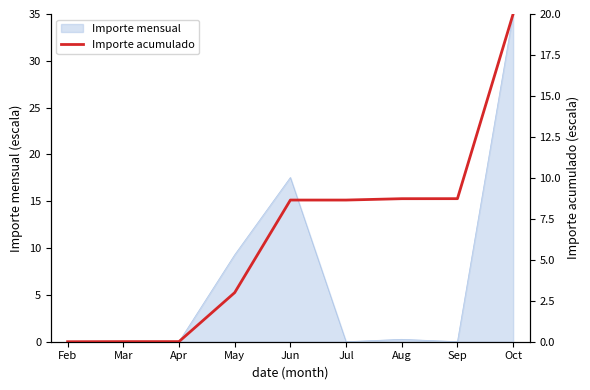

The Importe mensual series shows 0.0 at Sep. True or false?

True